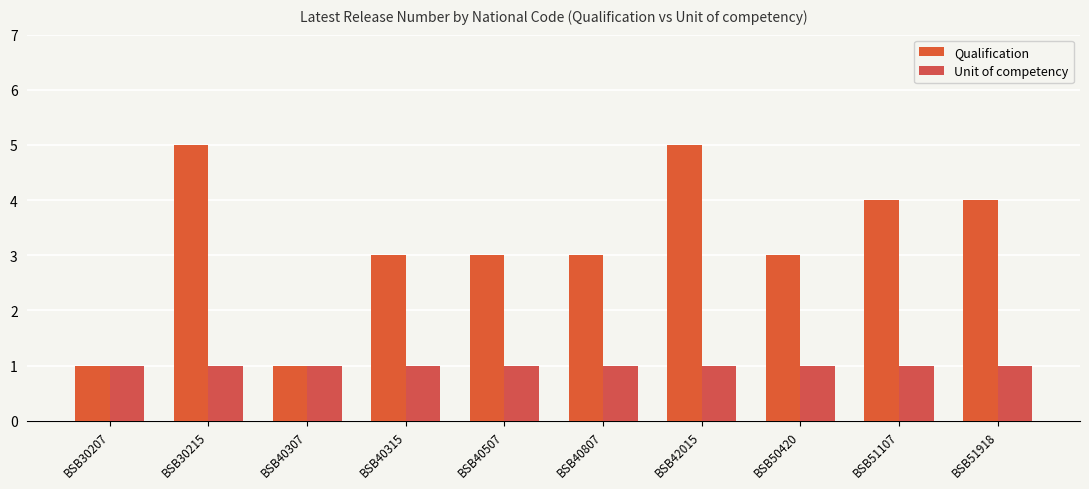

What value does the Unit of competency series have at BSB40307?

1